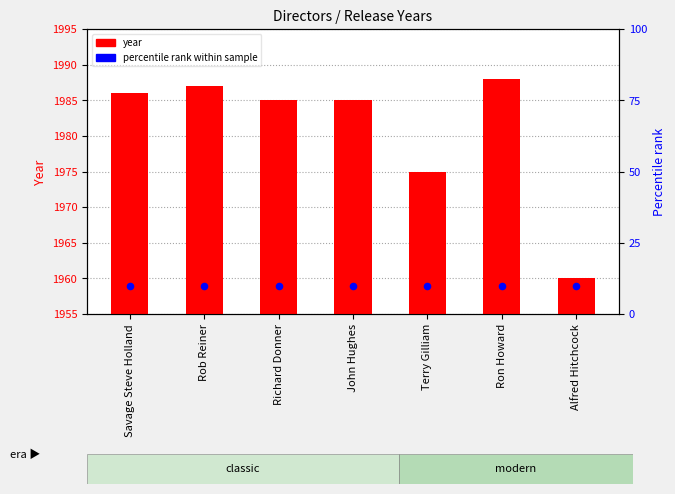

Which series reaches the maximum Y coordinate?

year